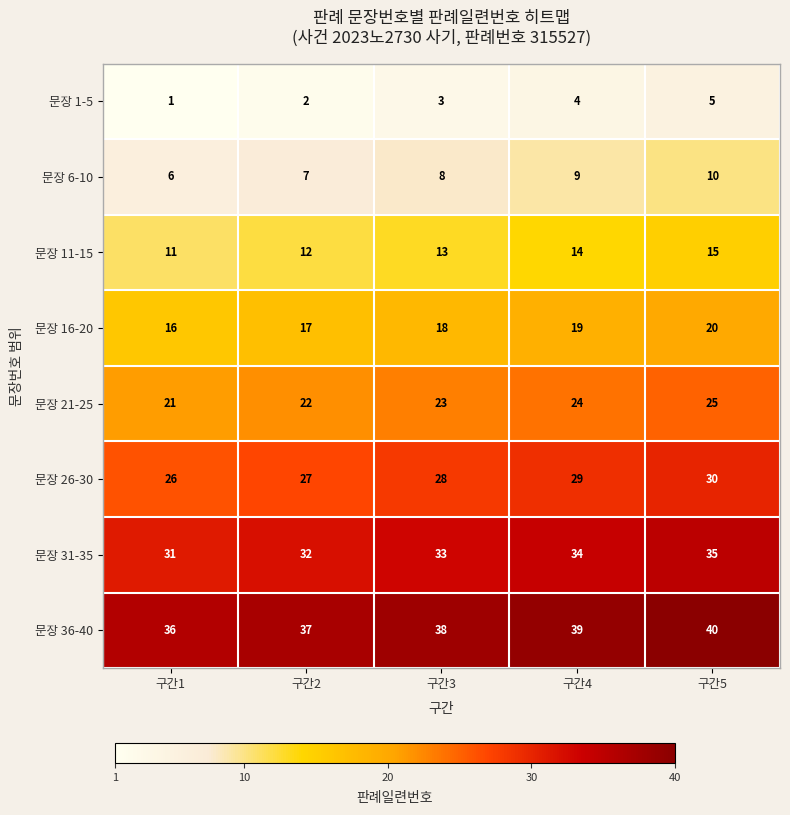

What is the minimum value for 문장 21-25?

21